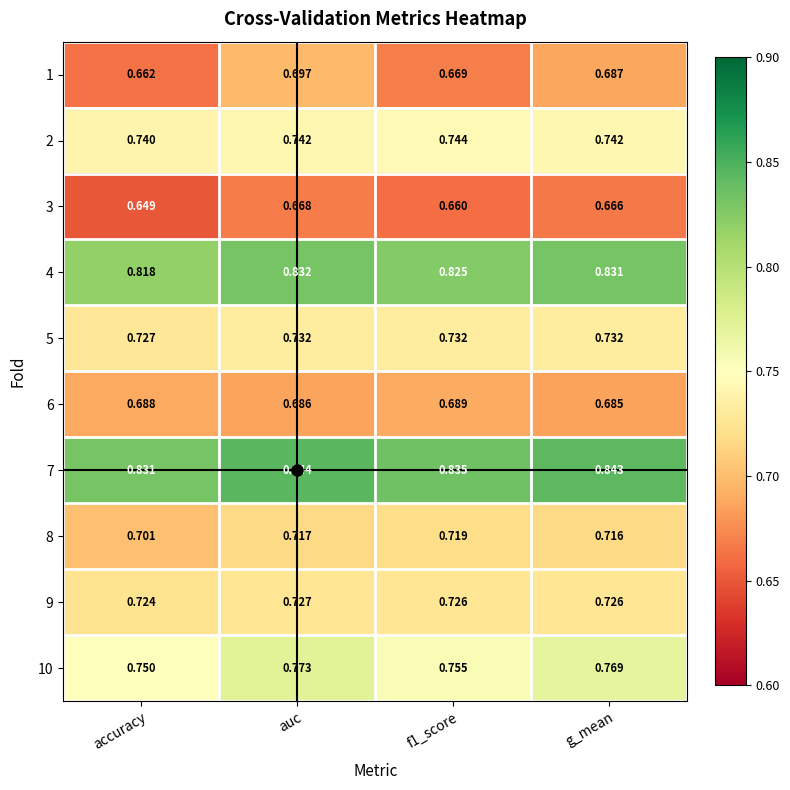

Is the value of 1 at f1_score greater than the value of 4 at g_mean?

No